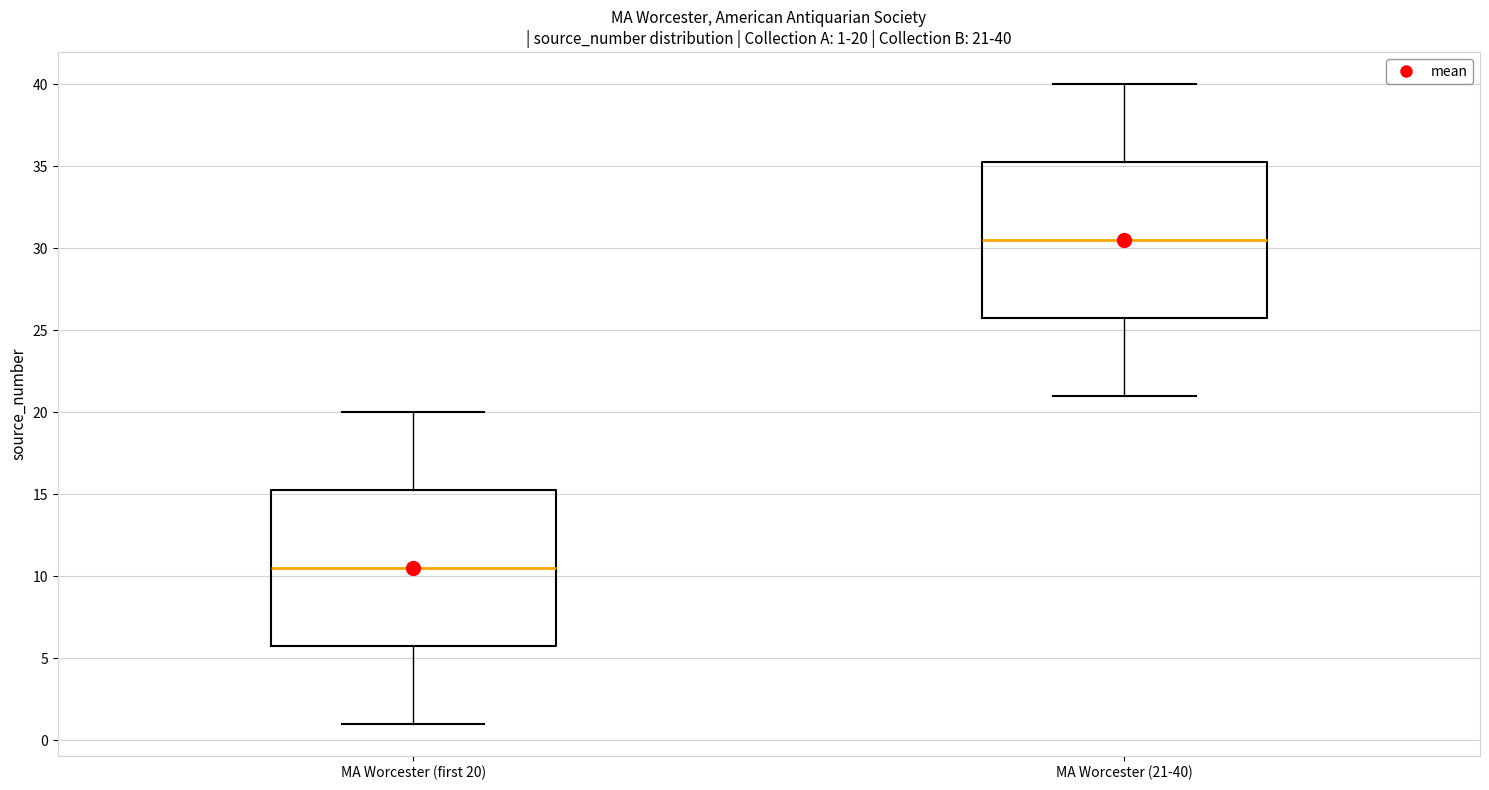

Which box's median line is the highest?

MA Worcester (21-40)